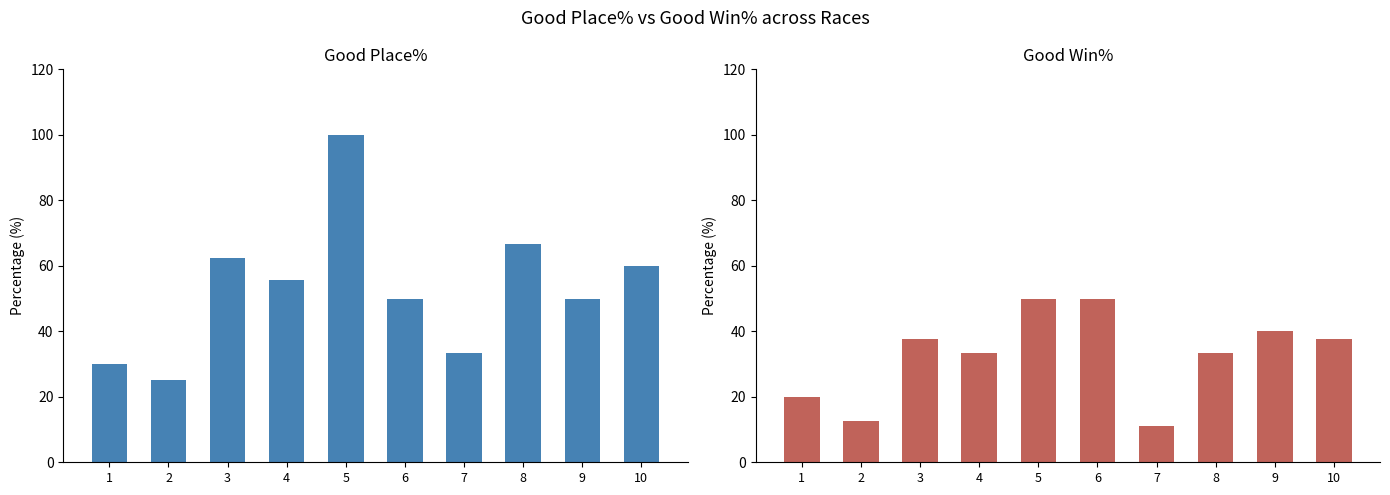

Rank the series by their maximum value, from highest to lowest.

Good Place%, Good Win%